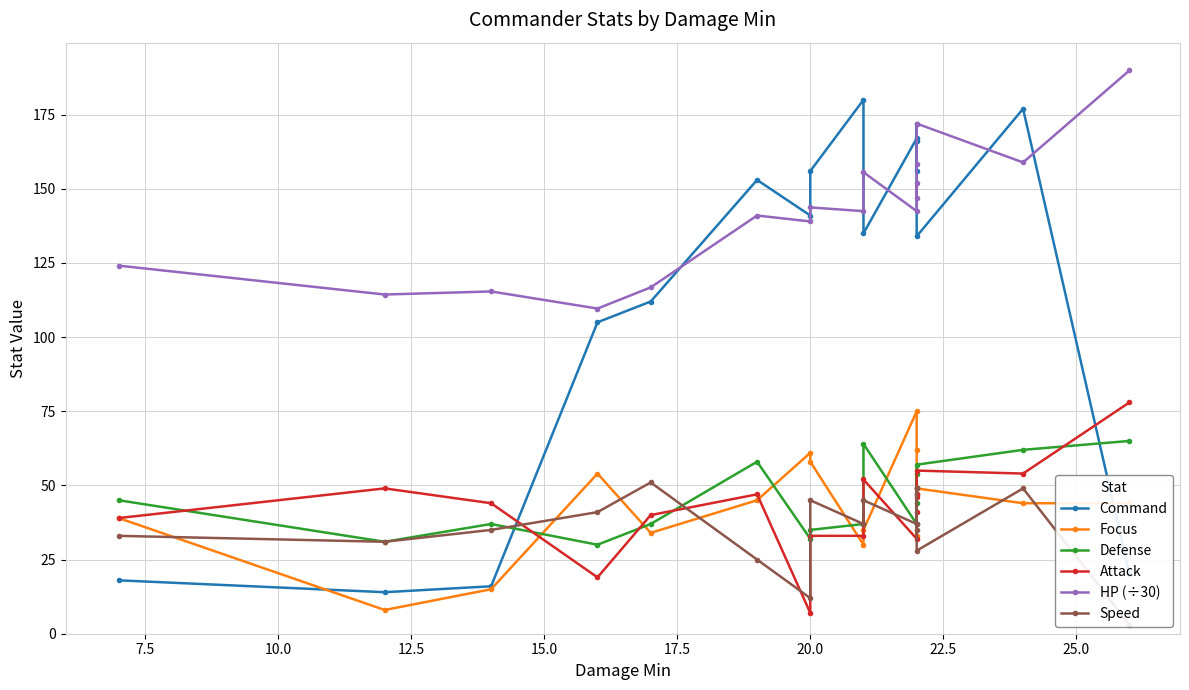

At how many categories does at least one series exceed 57?

17